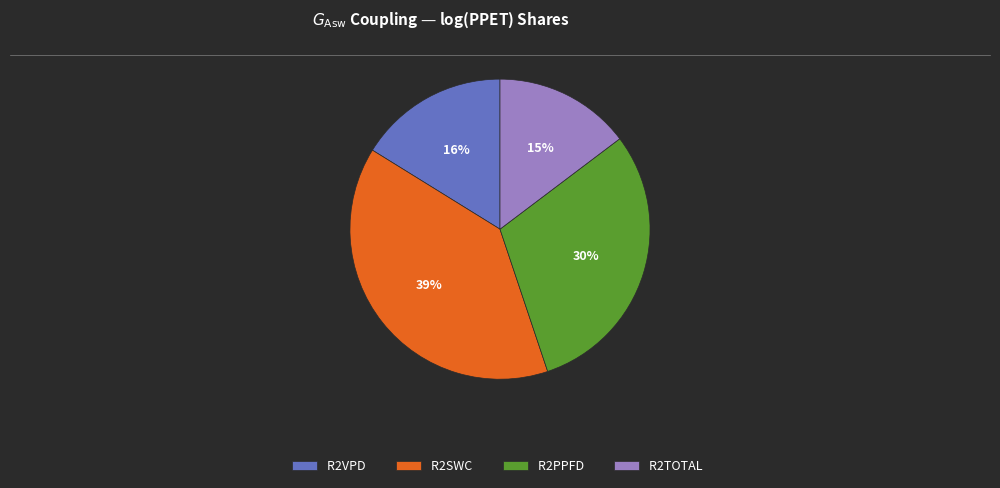

Is there any slice that represents more than half of the pie?

No